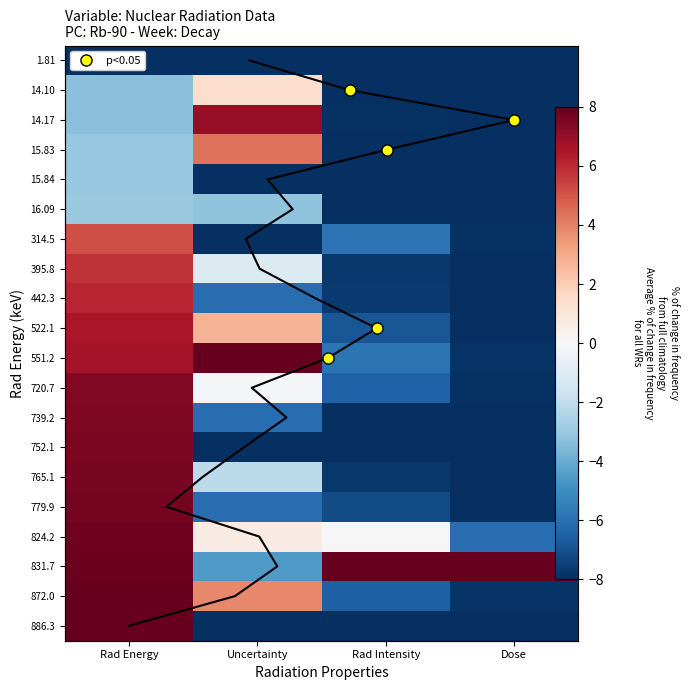

At which category is the sum across all series the highest?

Rad Energy